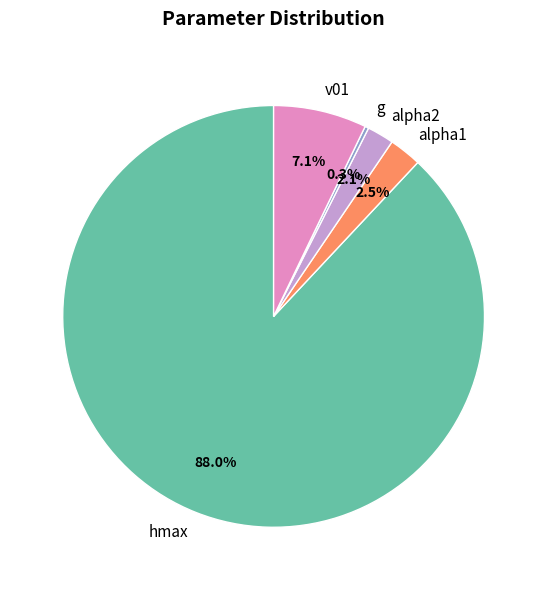

Approximately how many times larger is the value at alpha2 compared to v01?

0.3